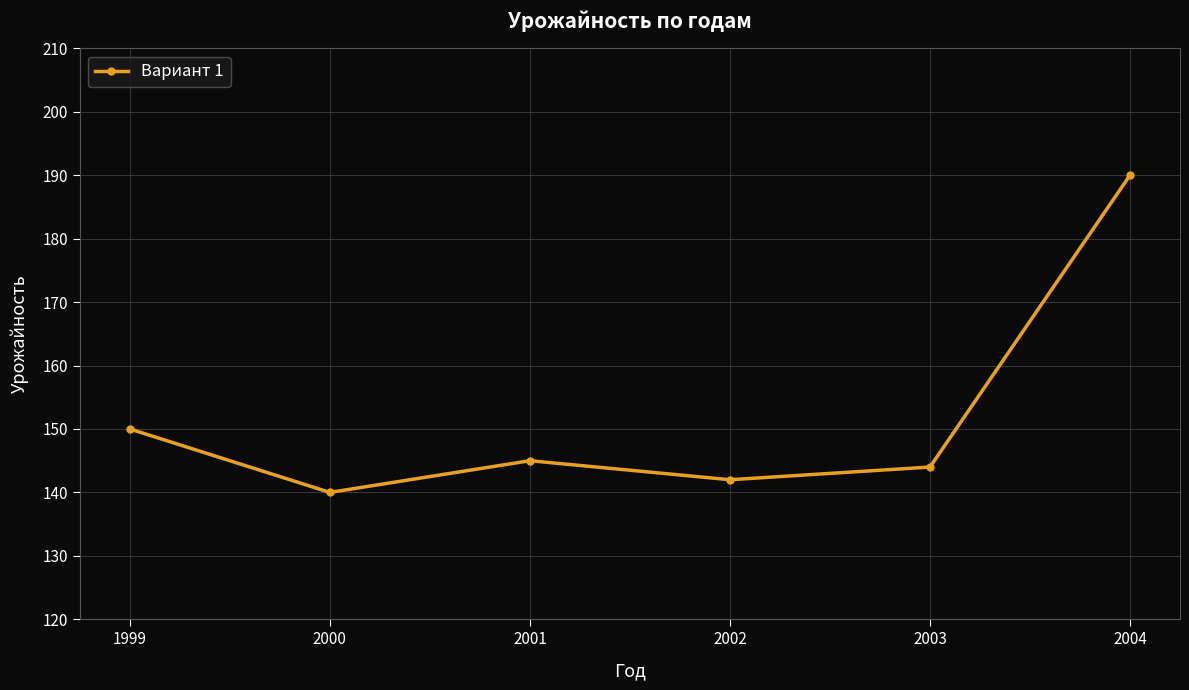

Read the value at 2001, to the nearest 5.

145